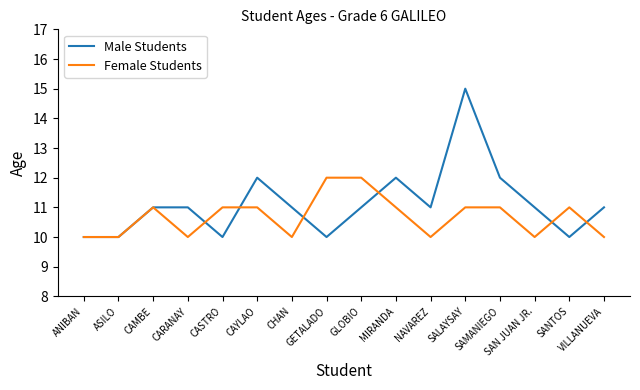

What is the maximum value for Female Students?

12